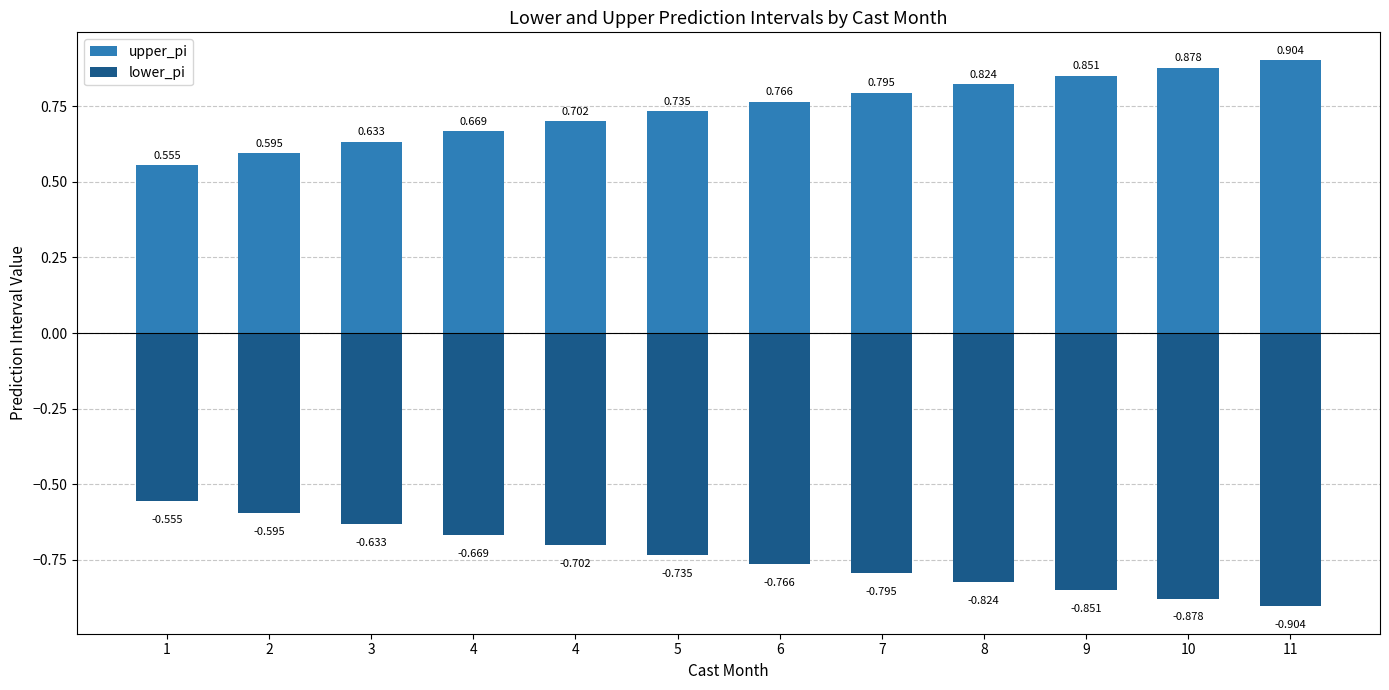

The value of upper_pi at 8 is 0.5. True or false?

False